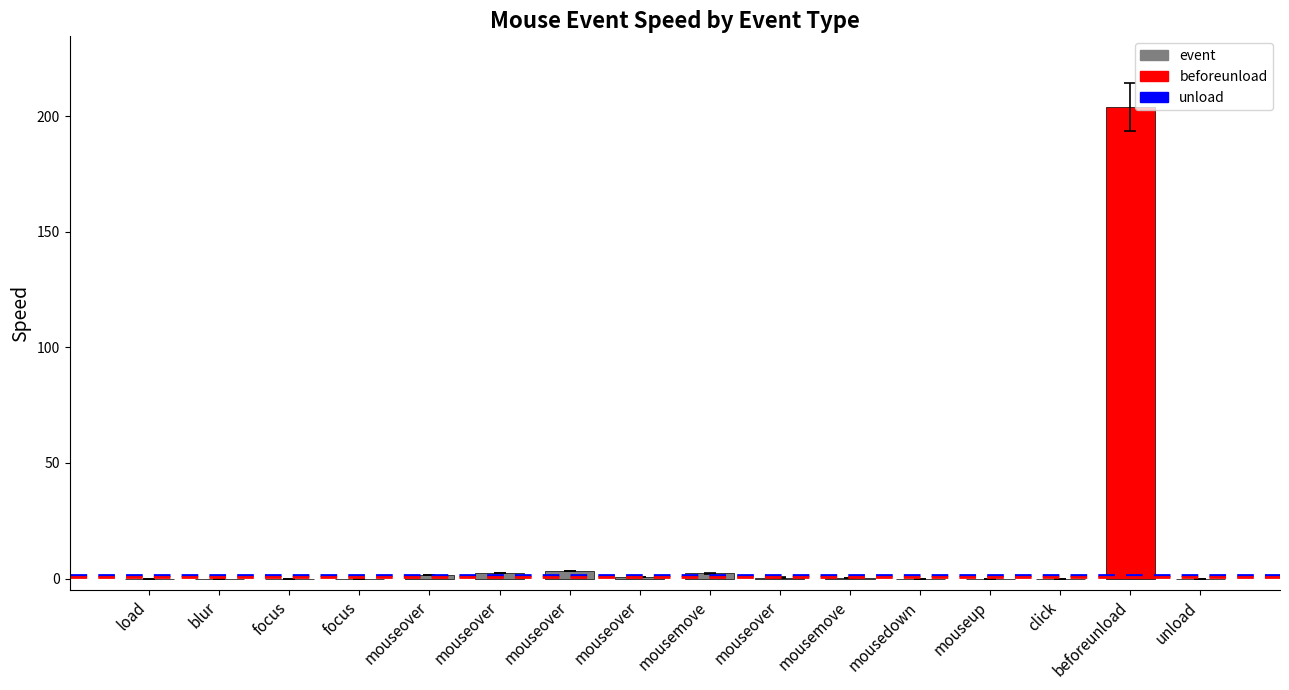

What is the label of the 15th bar from the right?

blur